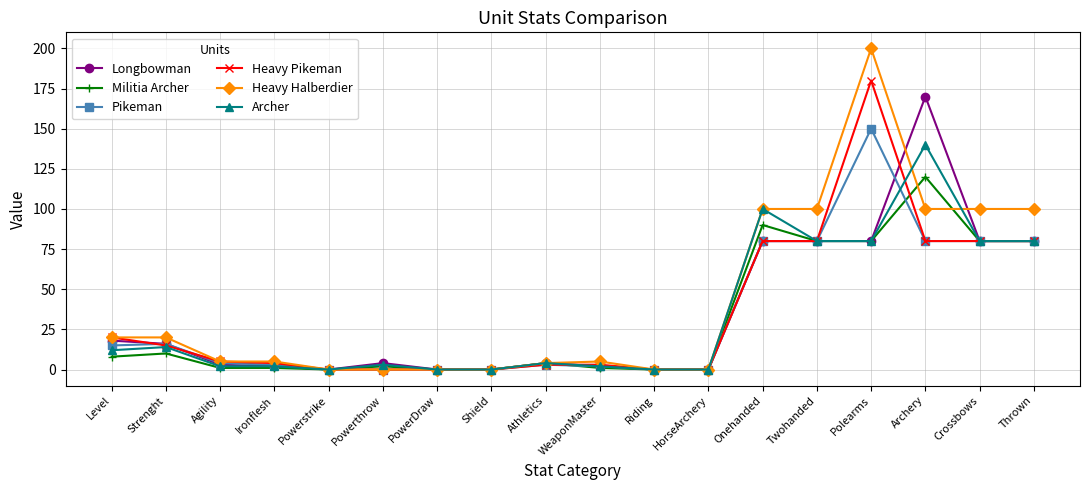

Is it true that Pikeman equals 98 at HorseArchery?

False